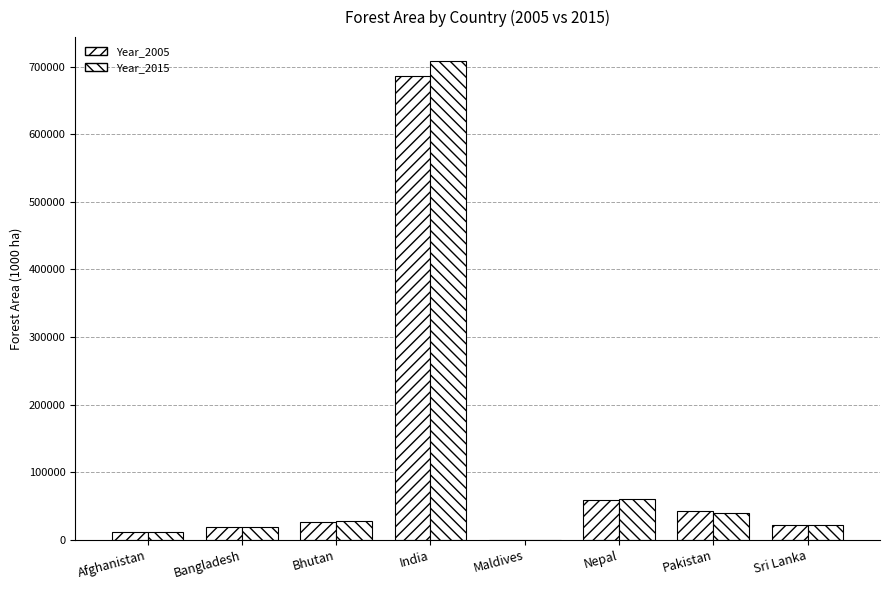

What position from the right is India?

5